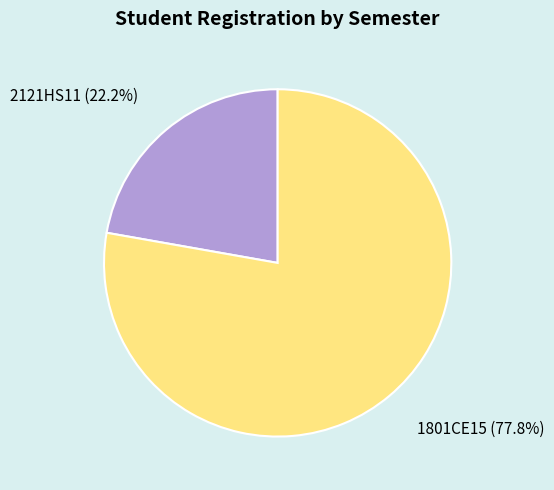

To the nearest percent, what is the average slice percentage?

50%